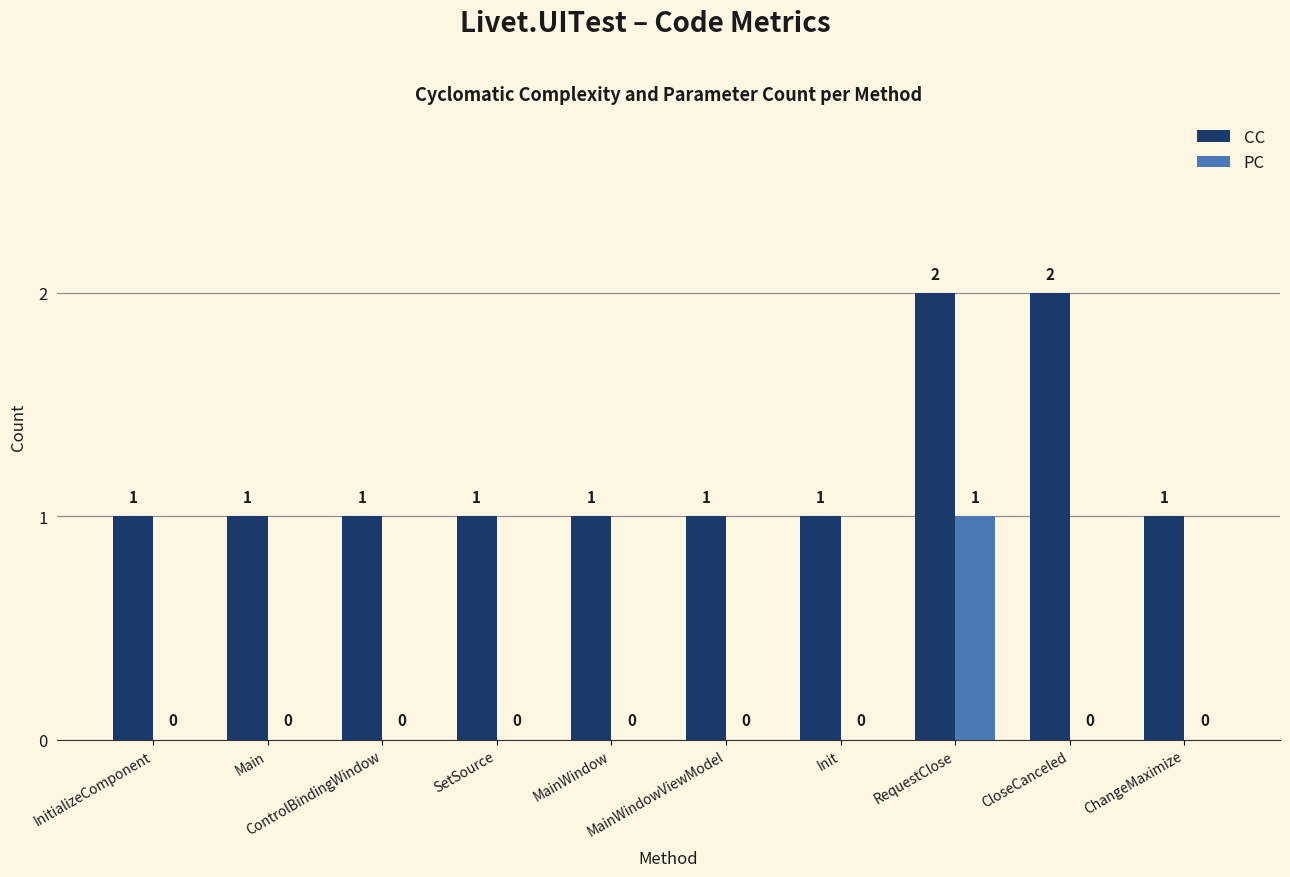

Which series has the largest total across all categories?

CC